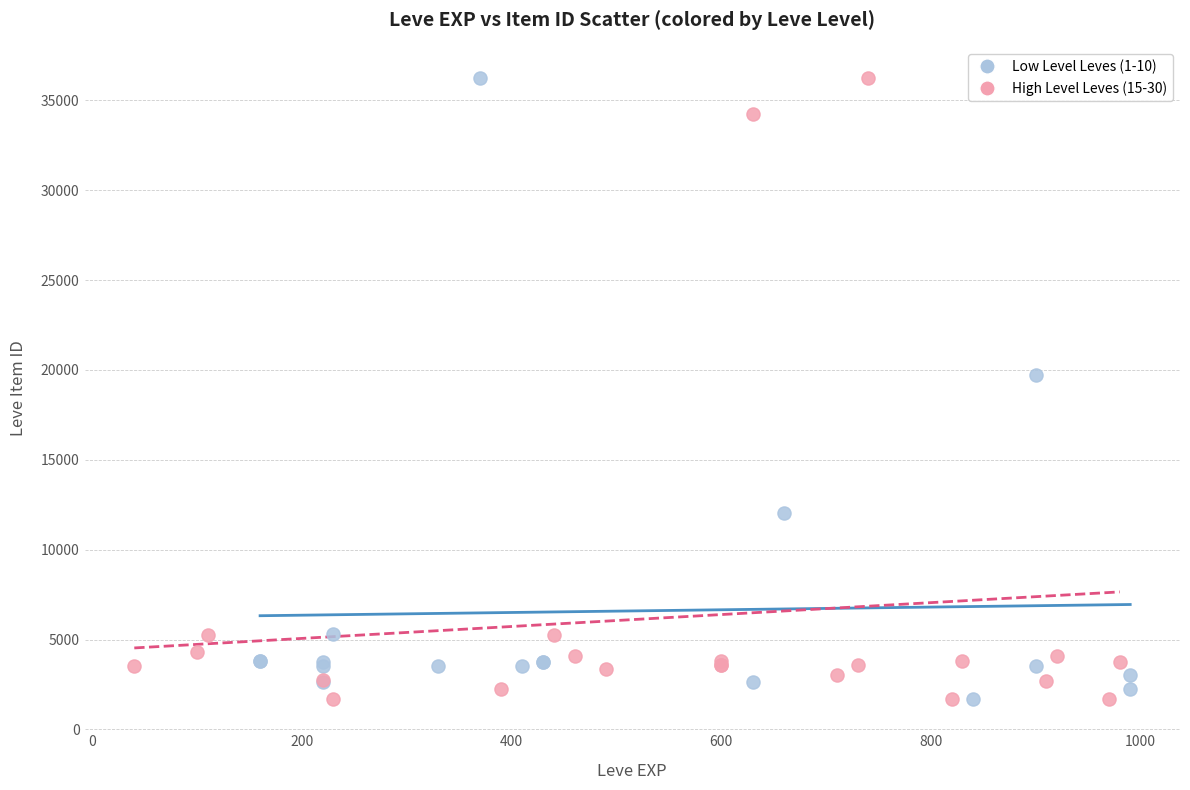

What are all the series names shown in the legend?

Low Level Leves (1-10), High Level Leves (15-30)